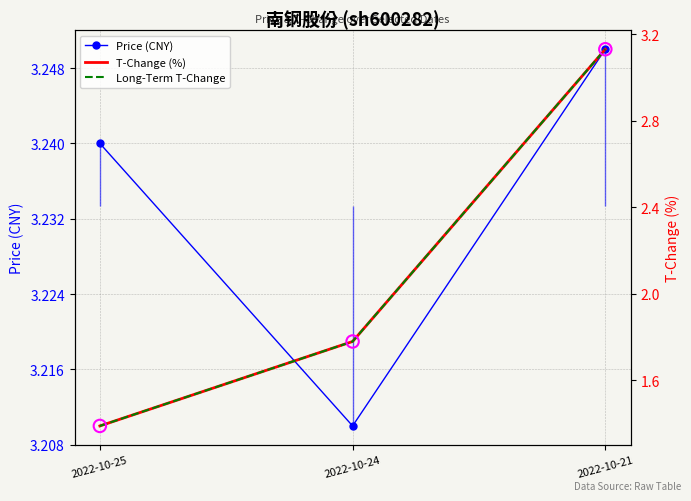

What is the total value across all series at 2022-10-21?

9.5